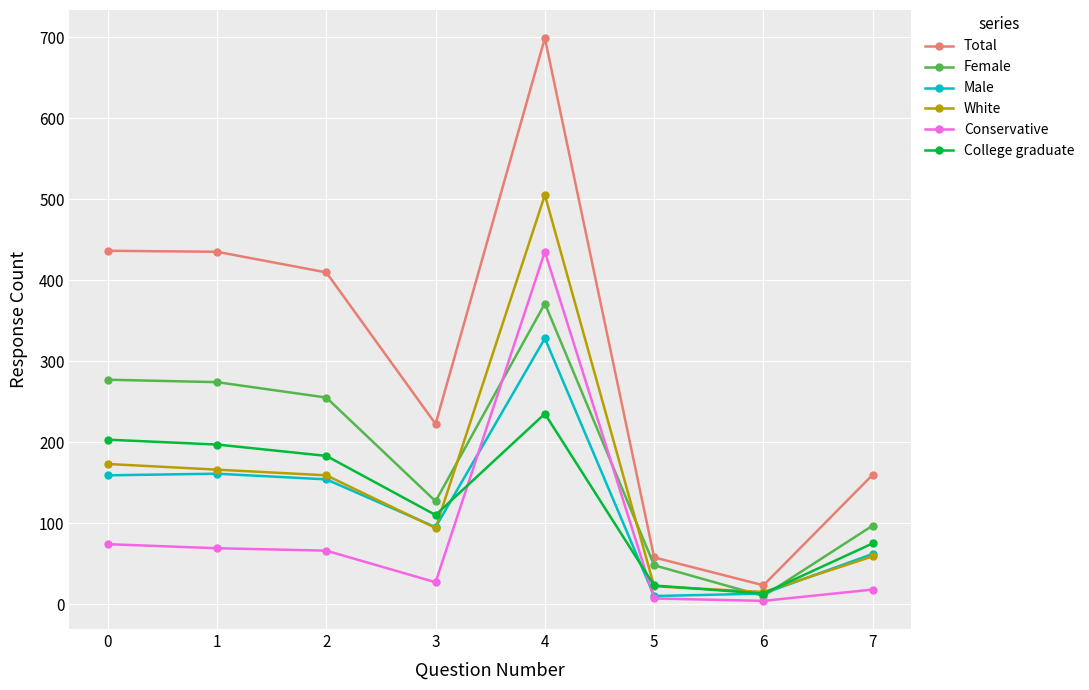

In Female, how many points are lower than both neighbors (excluding endpoints)?

2